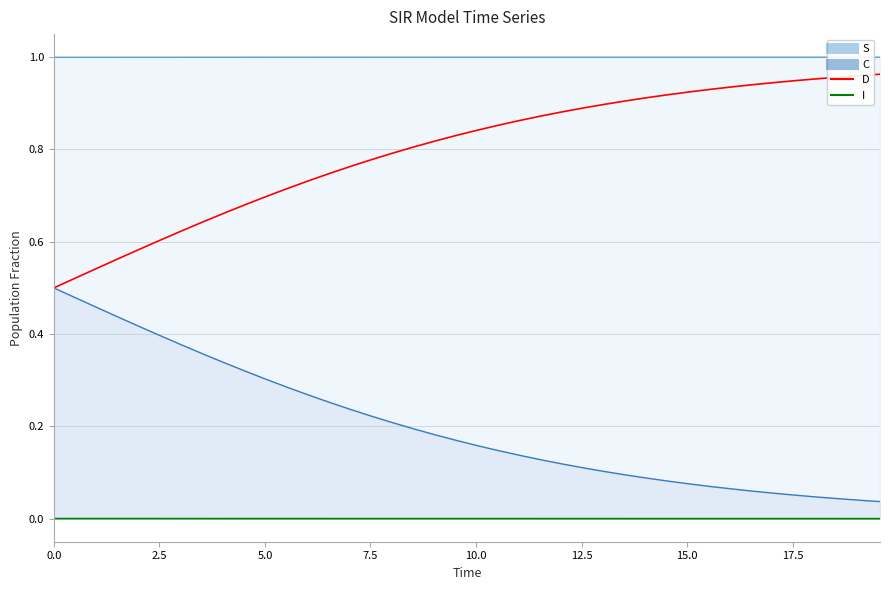

True or false: D and I intersect in this chart.

False